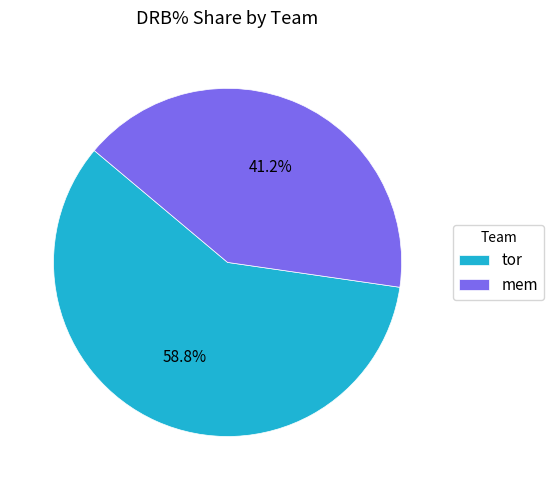

Between tor and mem, which is larger?

tor